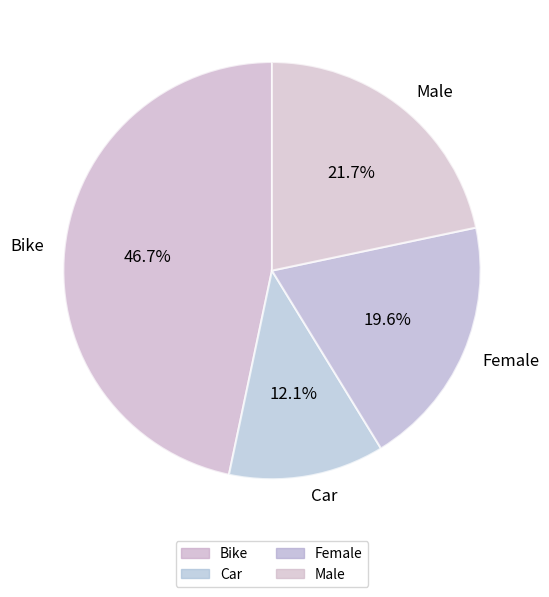

The Car slice represents 12% of the pie. True or false?

True